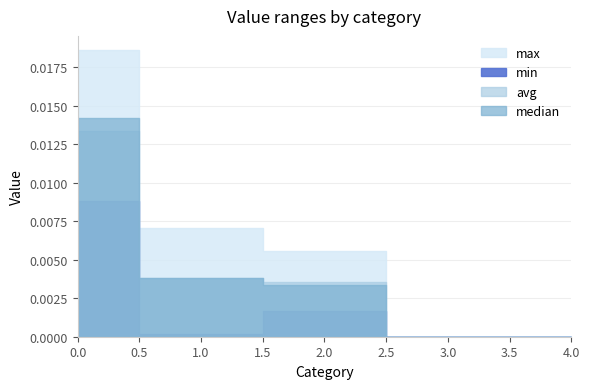

What are all the series names shown in the legend?

max, min, avg, median